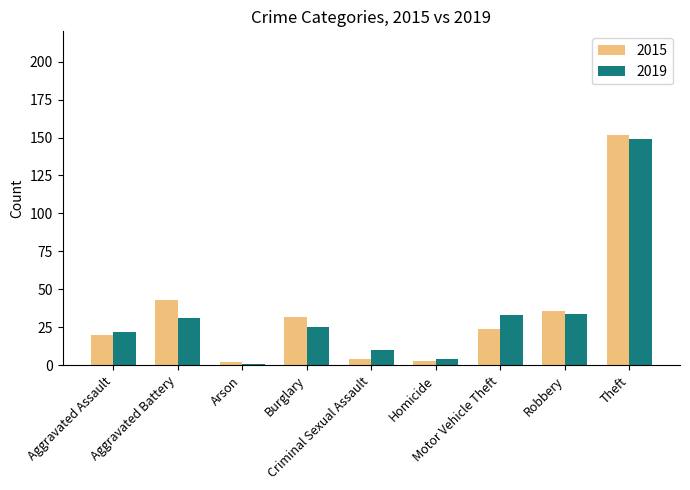

What are all the series names shown in the legend?

2015, 2019